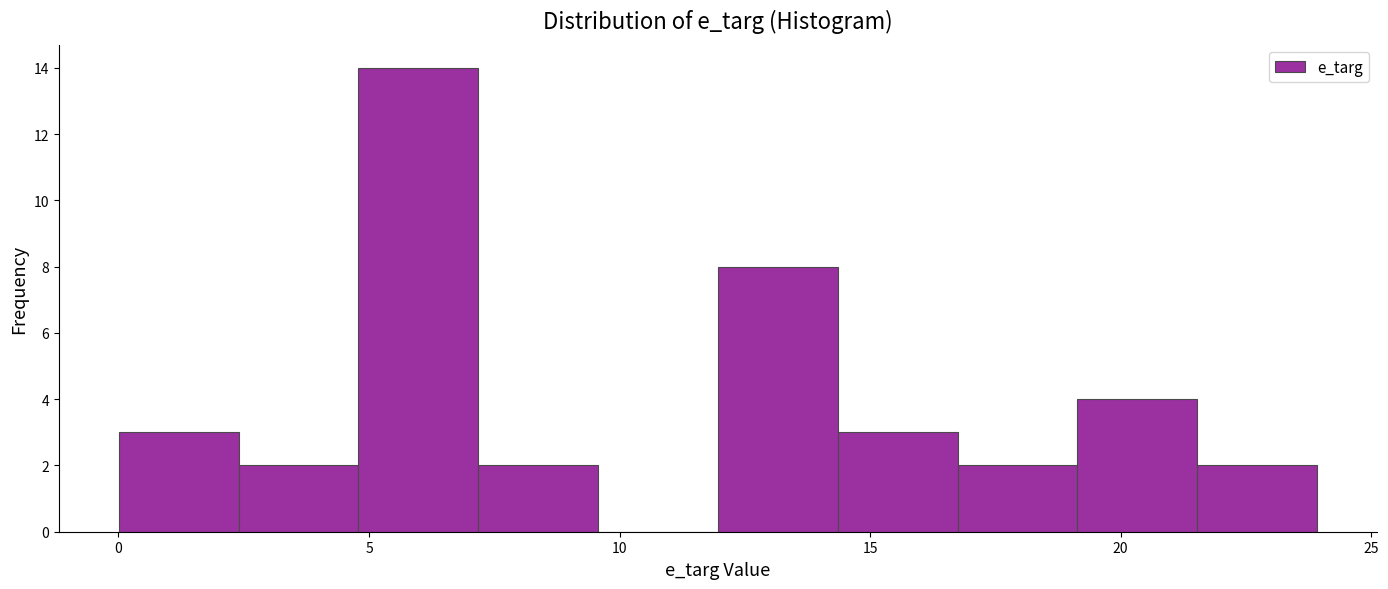

Reading left to right, list every bar in this chart as the range it spans on the x-axis followed by its height. Neither the bar edges nor the heights are printed on the chart, so give them approximately, as read against the axes.

0.0 to 2.5: 3
2.5 to 5.0: 2
5.0 to 7.0: 14
7.0 to 9.5: 2
9.5 to 12.0: 0
12.0 to 14.5: 8
14.5 to 16.5: 3
16.5 to 19.0: 2
19.0 to 21.5: 4
21.5 to 24.0: 2